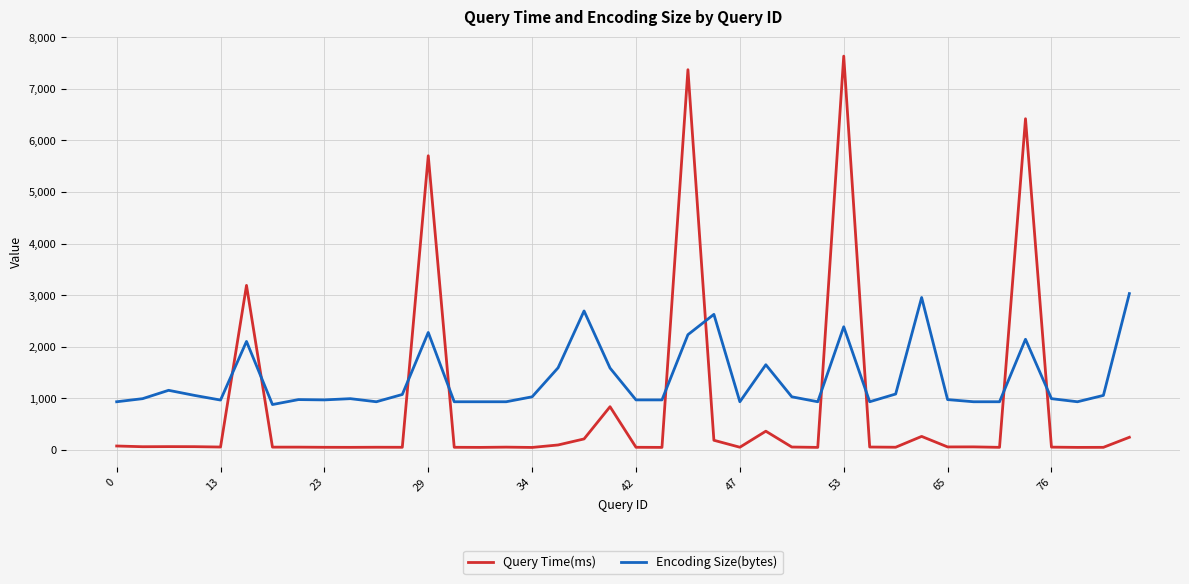

Rank the series by their average value, from highest to lowest.

Encoding Size(bytes), Query Time(ms)